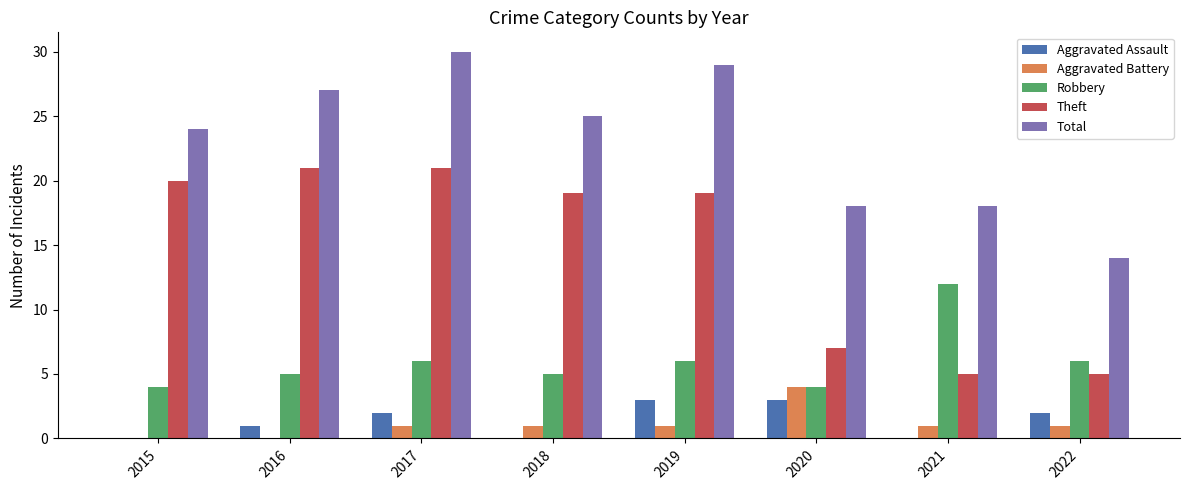

What is the approximate value of Aggravated Battery at 2019?

1